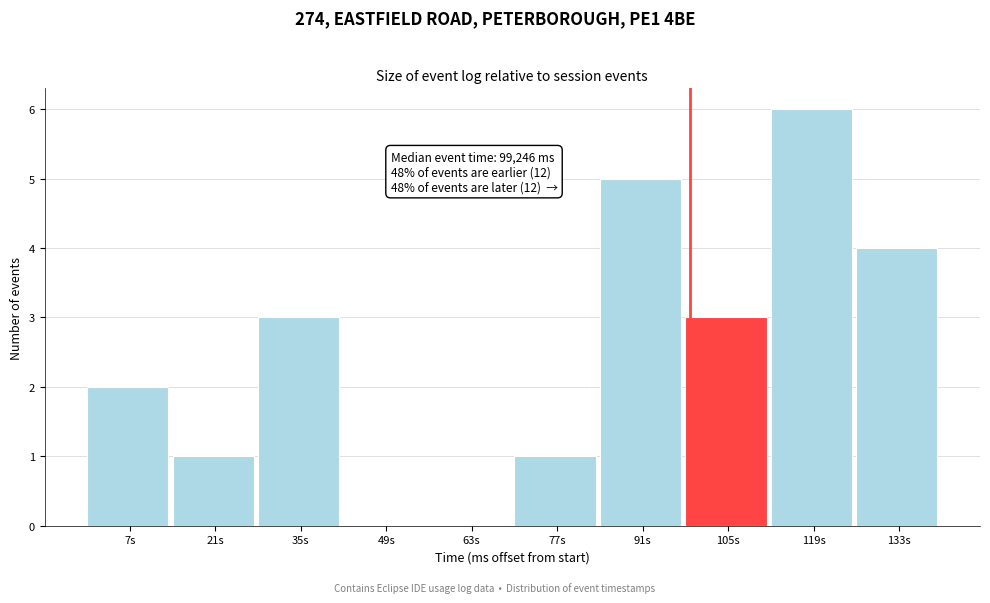

Reading right to left, what are all the values shown in this chart?

133s=4	119s=6	105s=3	91s=5	77s=1	63s=0	49s=0	35s=3	21s=1	7s=2